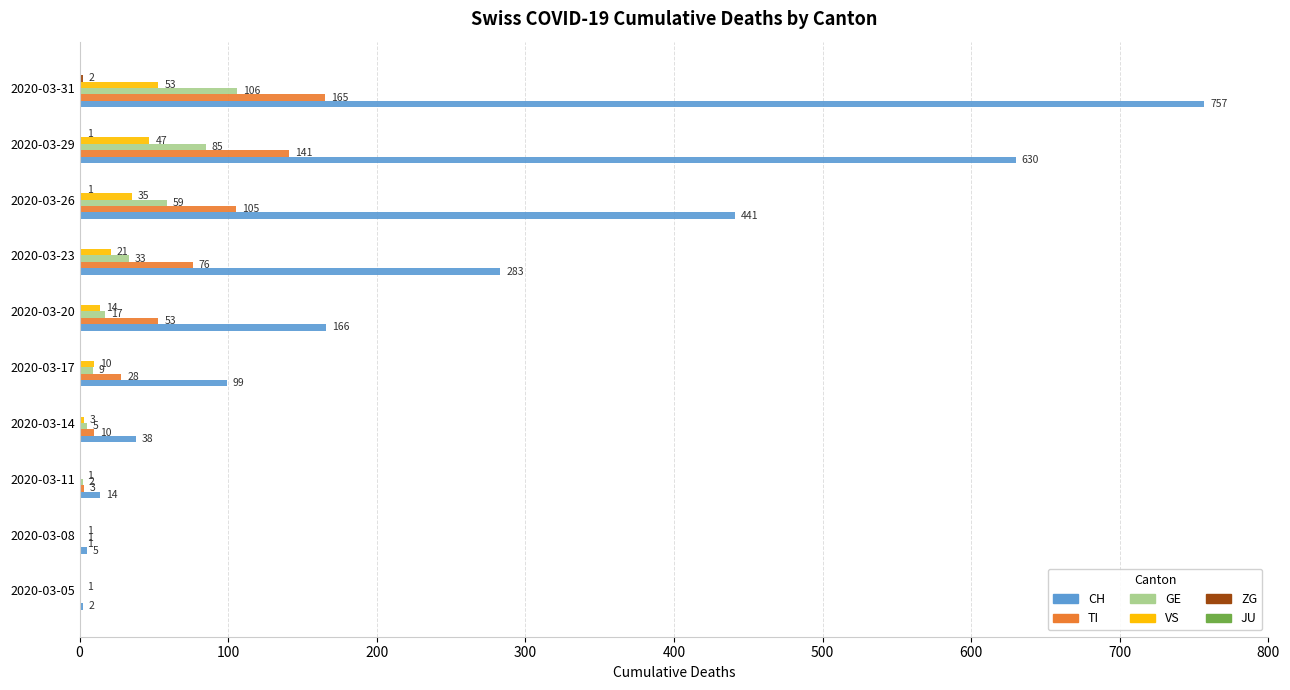

What is the sum of the GE values at 2020-03-31 and 2020-03-14?

111